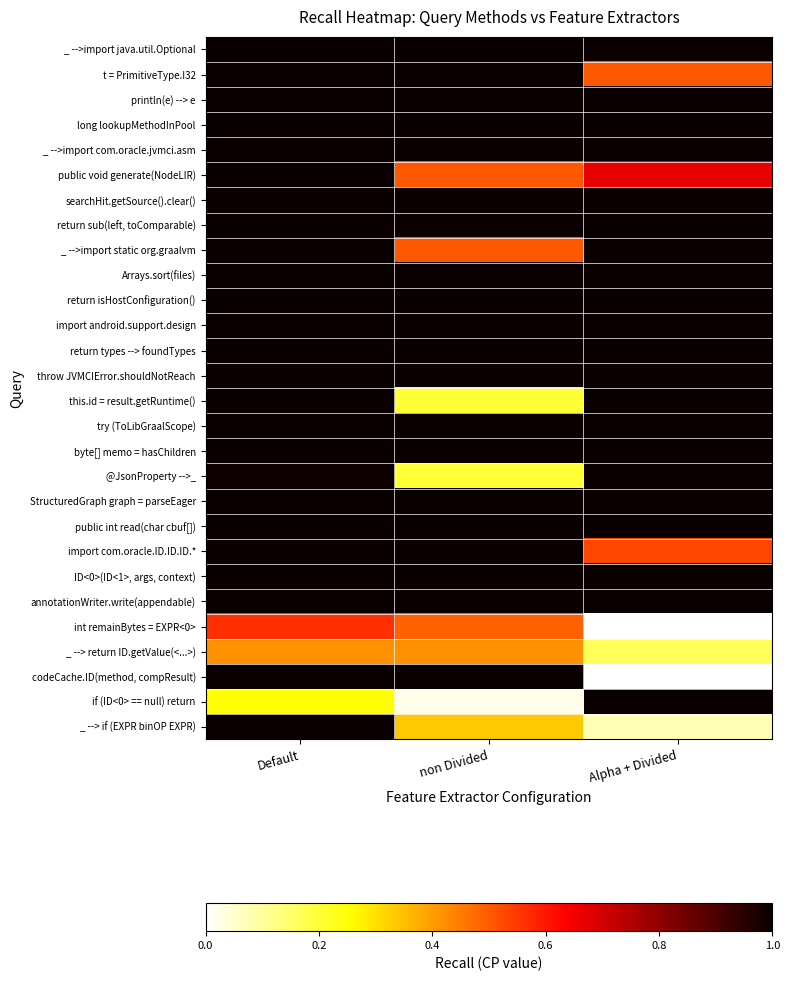

Reading right to left, transcribe all the data shown in this chart.

_ -->import java.util.Optional: Alpha + Divided=1.0	non Divided=1.0	Default=1.0
t = PrimitiveType.I32: Alpha + Divided=0.5	non Divided=1.0	Default=1.0
println(e) --> e: Alpha + Divided=1.0	non Divided=1.0	Default=1.0
long lookupMethodInPool: Alpha + Divided=1.0	non Divided=1.0	Default=1.0
_ -->import com.oracle.jvmci.asm: Alpha + Divided=1.0	non Divided=1.0	Default=1.0
public void generate(NodeLIR): Alpha + Divided=0.7	non Divided=0.5	Default=1.0
searchHit.getSource().clear(): Alpha + Divided=1.0	non Divided=1.0	Default=1.0
return sub(left, toComparable): Alpha + Divided=1.0	non Divided=1.0	Default=1.0
_ -->import static org.graalvm: Alpha + Divided=1.0	non Divided=0.5	Default=1.0
Arrays.sort(files): Alpha + Divided=1.0	non Divided=1.0	Default=1.0
return isHostConfiguration(): Alpha + Divided=1.0	non Divided=1.0	Default=1.0
import android.support.design: Alpha + Divided=1.0	non Divided=1.0	Default=1.0
return types --> foundTypes: Alpha + Divided=1.0	non Divided=1.0	Default=1.0
throw JVMCIError.shouldNotReach: Alpha + Divided=1.0	non Divided=1.0	Default=1.0
this.id = result.getRuntime(): Alpha + Divided=1.0	non Divided=0.2	Default=1.0
try (ToLibGraalScope): Alpha + Divided=1.0	non Divided=1.0	Default=1.0
byte[] memo = hasChildren: Alpha + Divided=1.0	non Divided=1.0	Default=1.0
@JsonProperty -->_: Alpha + Divided=1.0	non Divided=0.2	Default=1.0
StructuredGraph graph = parseEager: Alpha + Divided=1.0	non Divided=1.0	Default=1.0
public int read(char cbuf[]): Alpha + Divided=1.0	non Divided=1.0	Default=1.0
import com.oracle.ID.ID.ID.*: Alpha + Divided=0.5	non Divided=1.0	Default=1.0
ID<0>(ID<1>, args, context): Alpha + Divided=1.0	non Divided=1.0	Default=1.0
annotationWriter.write(appendable): Alpha + Divided=1.0	non Divided=1.0	Default=1.0
int remainBytes = EXPR<0>: Alpha + Divided=0.0	non Divided=0.5	Default=0.6
_ --> return ID.getValue(<...>): Alpha + Divided=0.2	non Divided=0.4	Default=0.4
codeCache.ID(method, compResult): Alpha + Divided=0.0	non Divided=1.0	Default=1.0
if (ID<0> == null) return: Alpha + Divided=1.0	non Divided=0.0	Default=0.2
_ --> if (EXPR binOP EXPR): Alpha + Divided=0.1	non Divided=0.3	Default=1.0